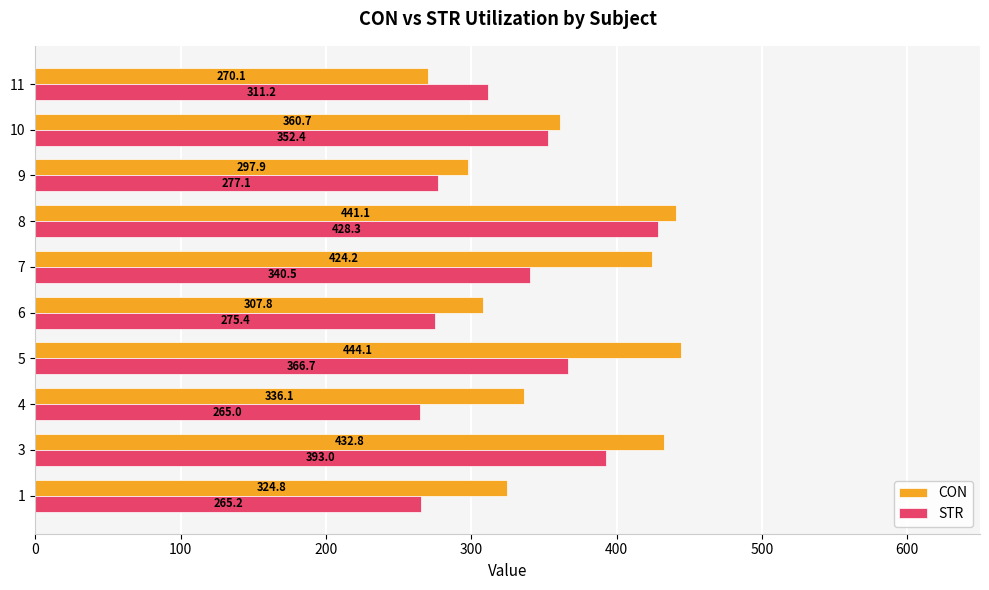

How many values in the CON series exceed 360?

5